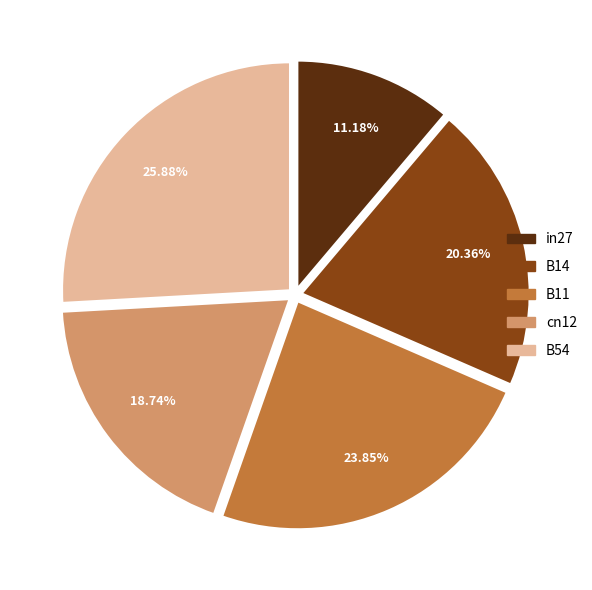

How many segments does this pie chart have?

5